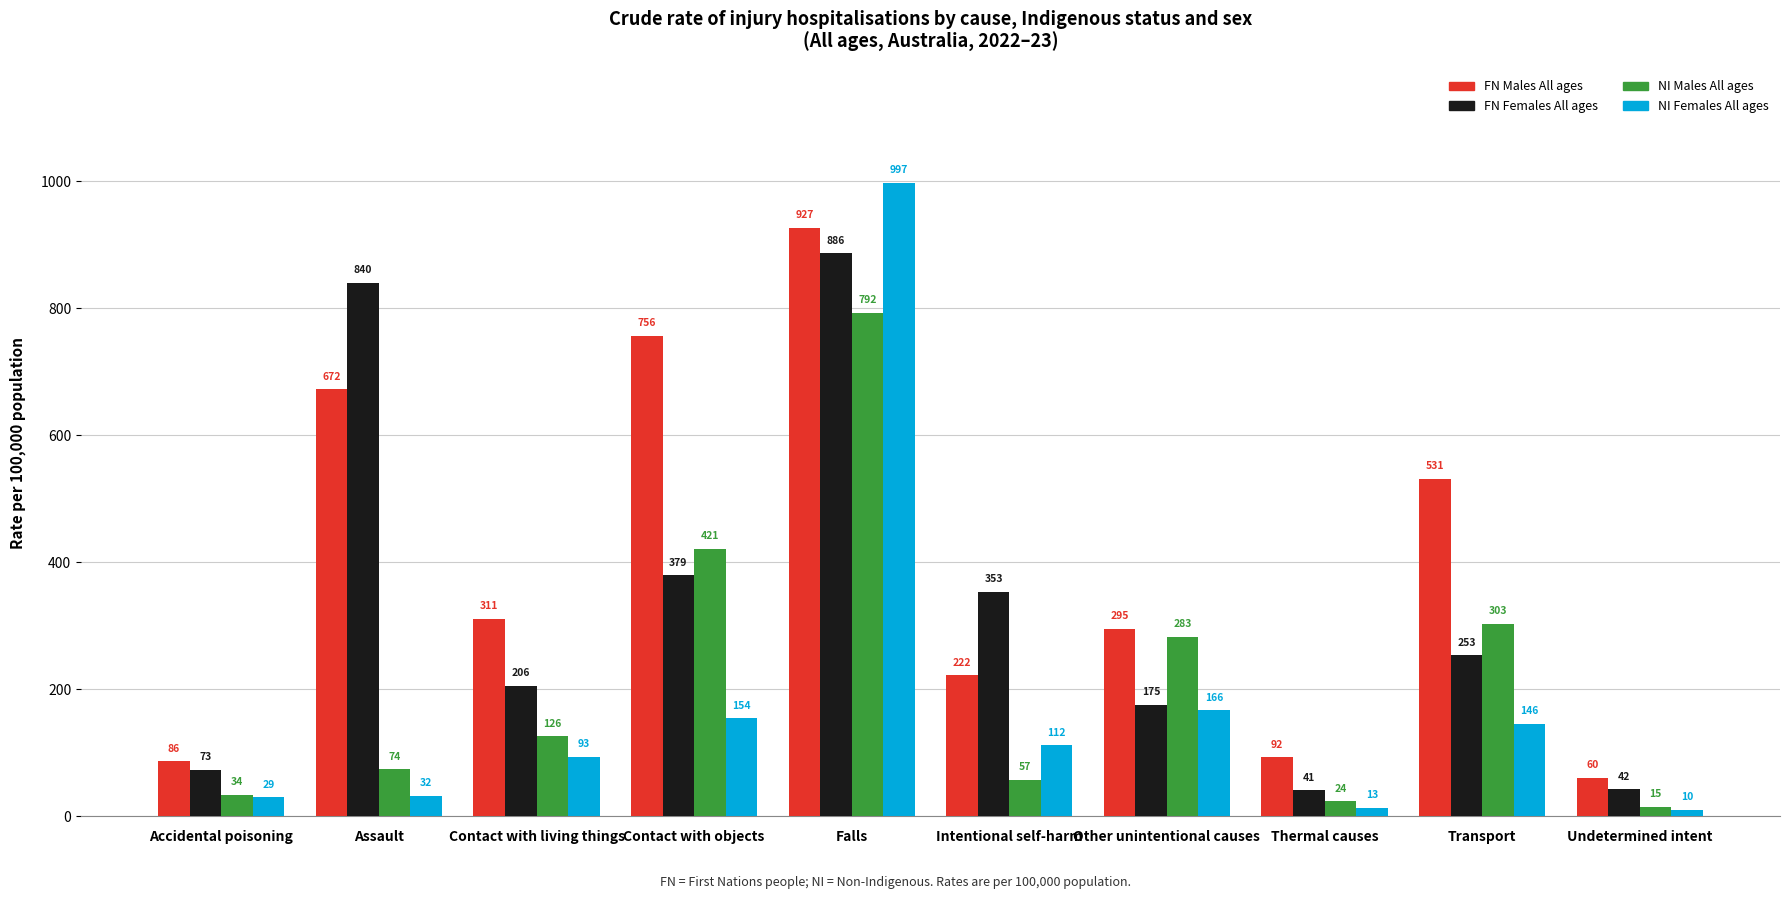

At which label does NI Females All ages reach its peak?

Falls